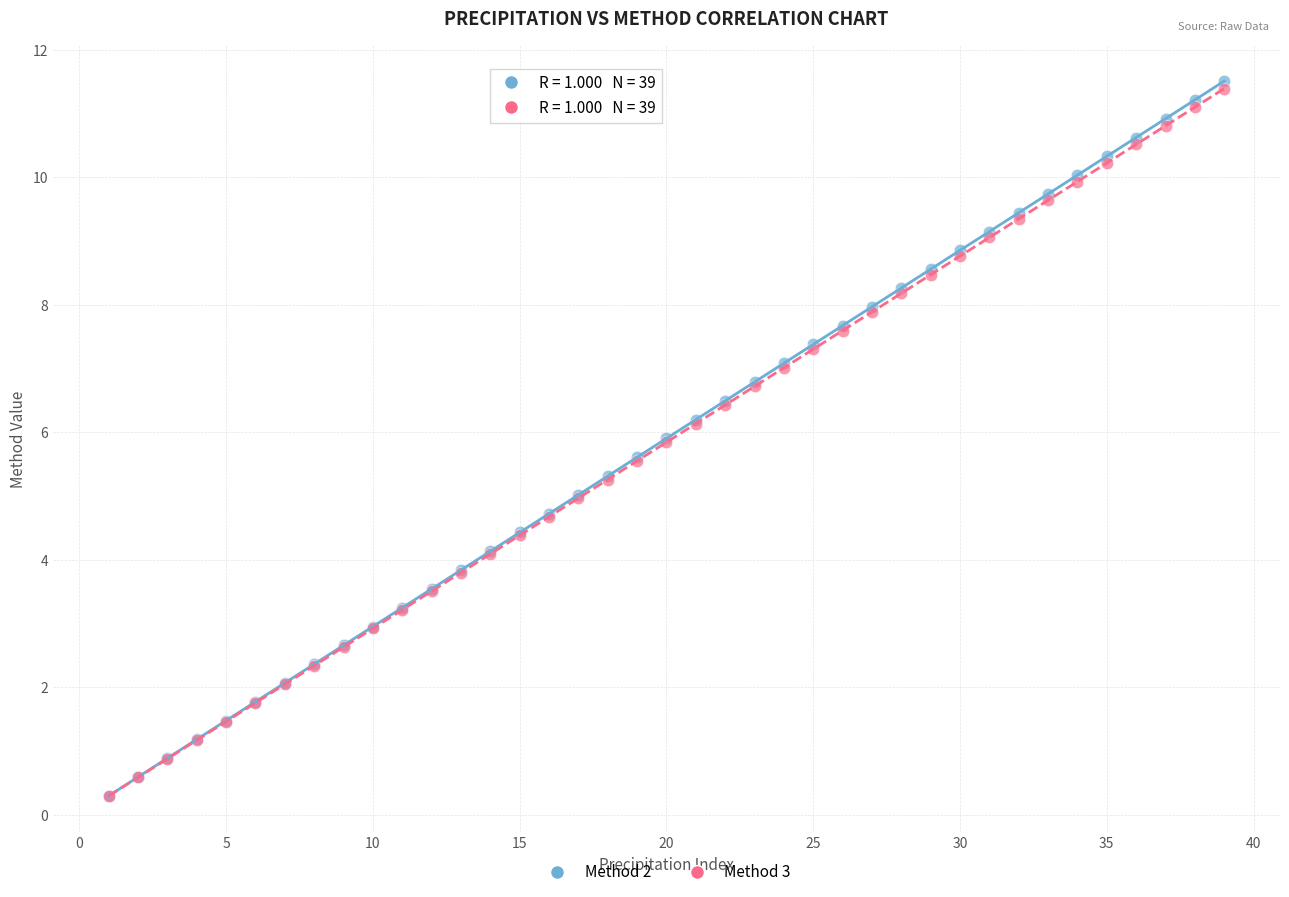

What are all the series names shown in the legend?

Method 2, Method 3